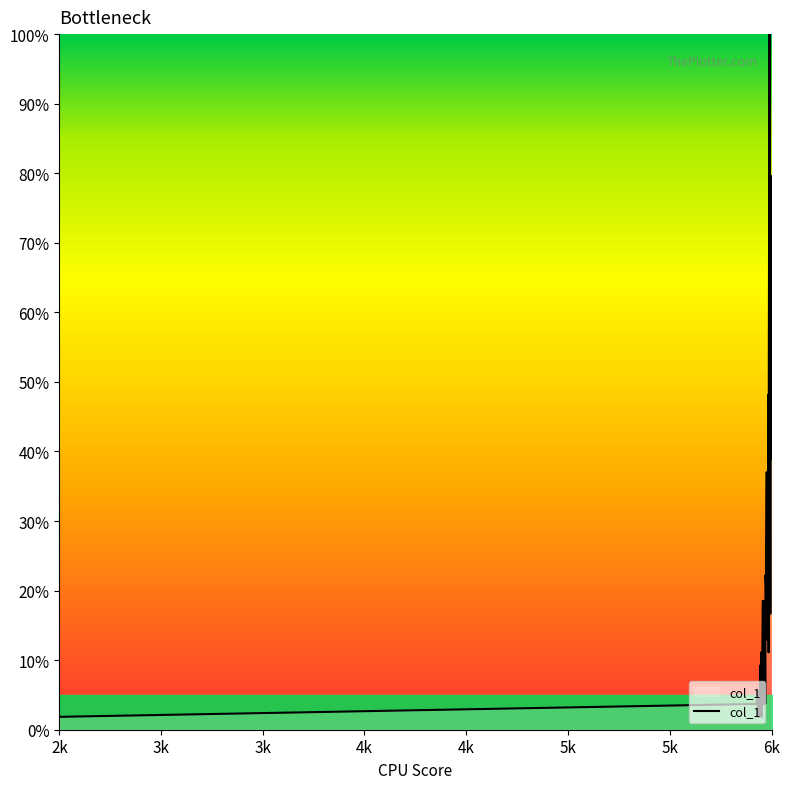

What is the maximum value shown in the chart?

100.0